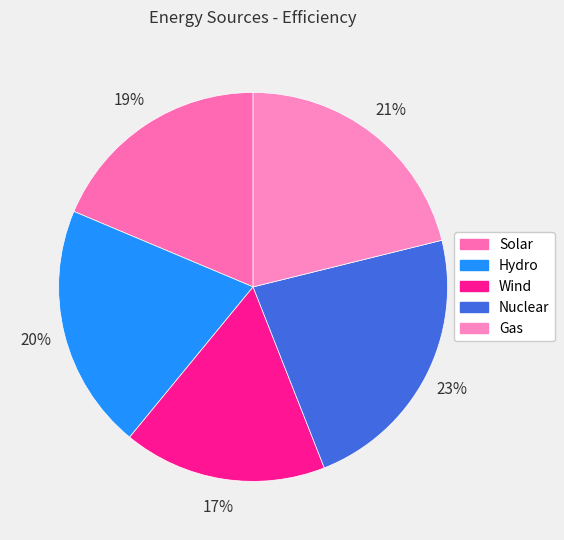

What is the smallest slice in the pie chart?

Wind